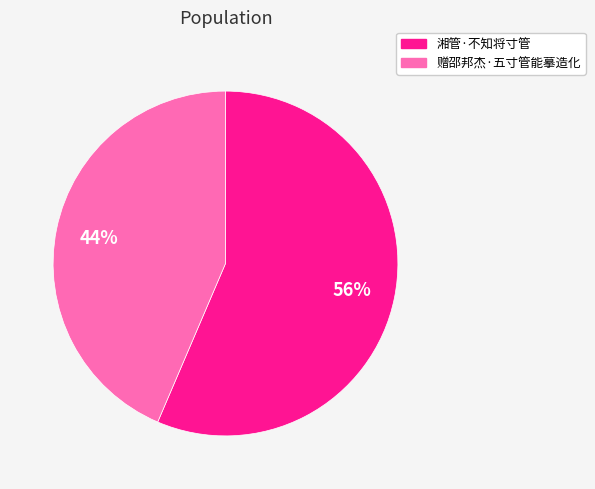

To the nearest percent, what is the average slice percentage?

50%